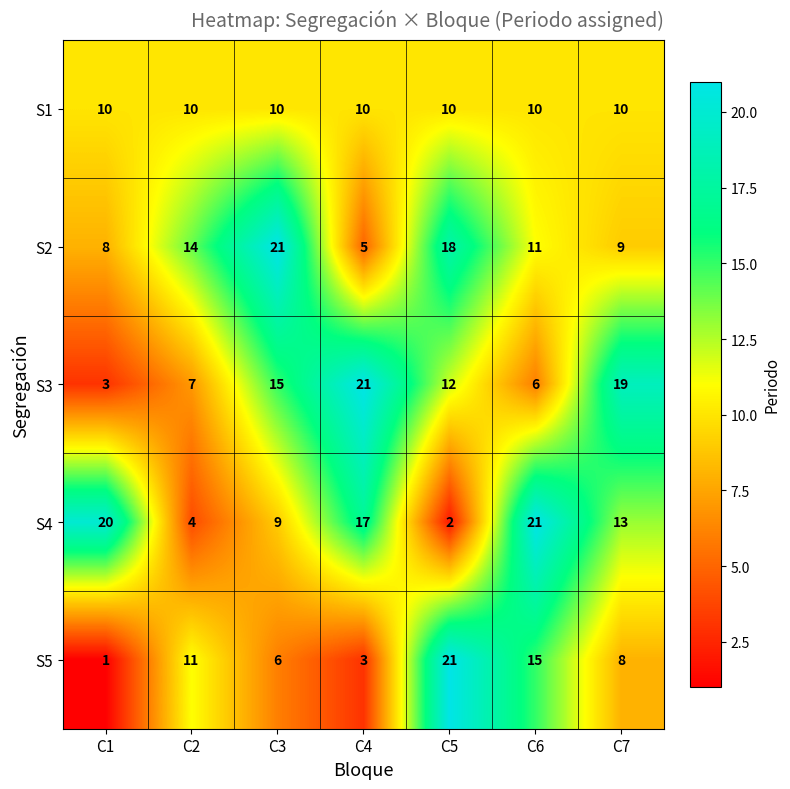

Count the number of data series in this chart.

5